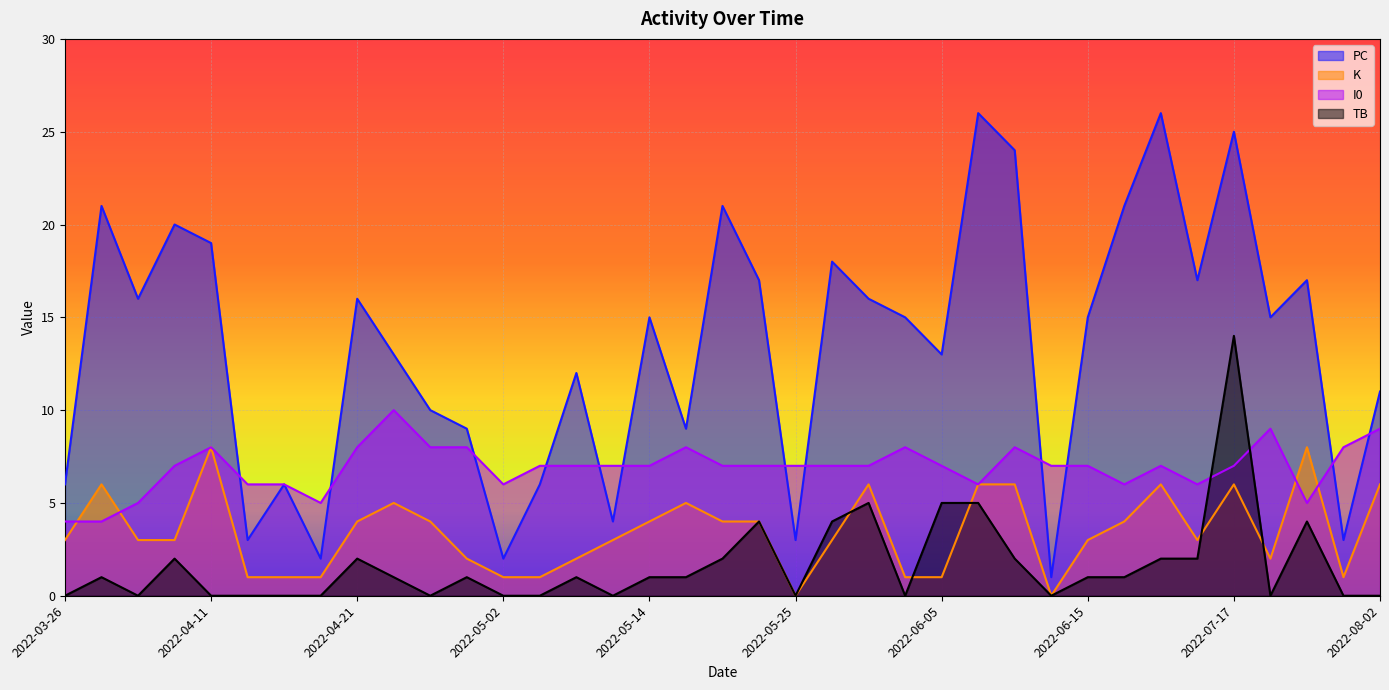

List the series in order of their overall mean, lowest first.

TB, K, I0, PC